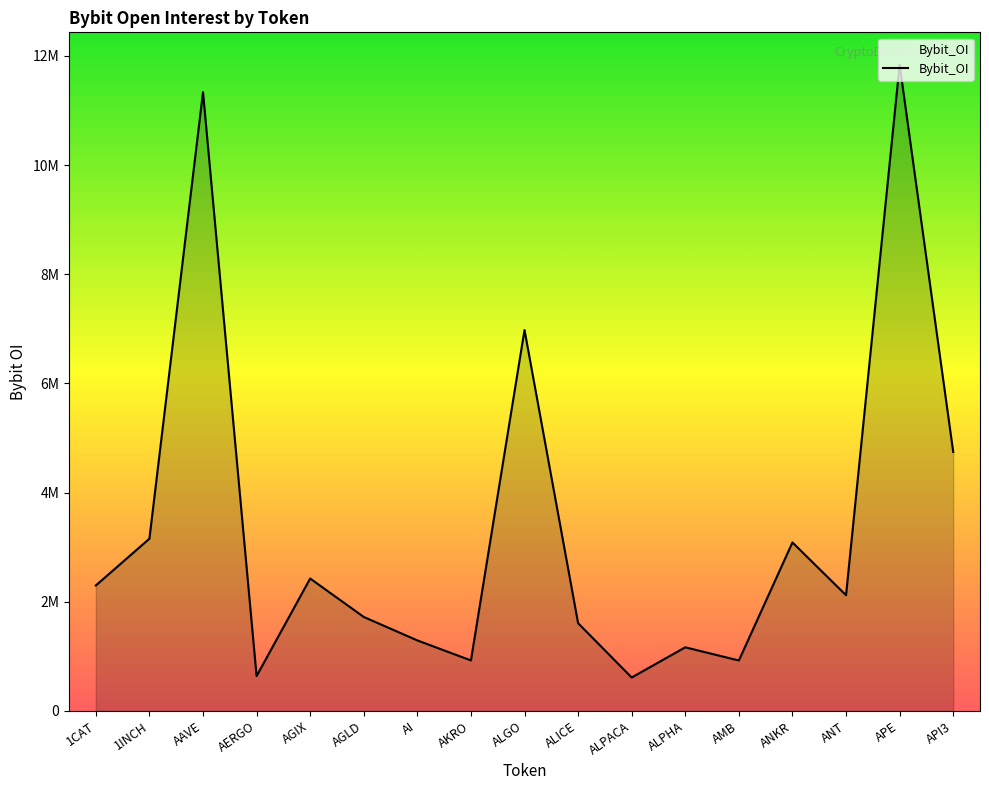

Is this an area chart (filled region under the line)?

Yes